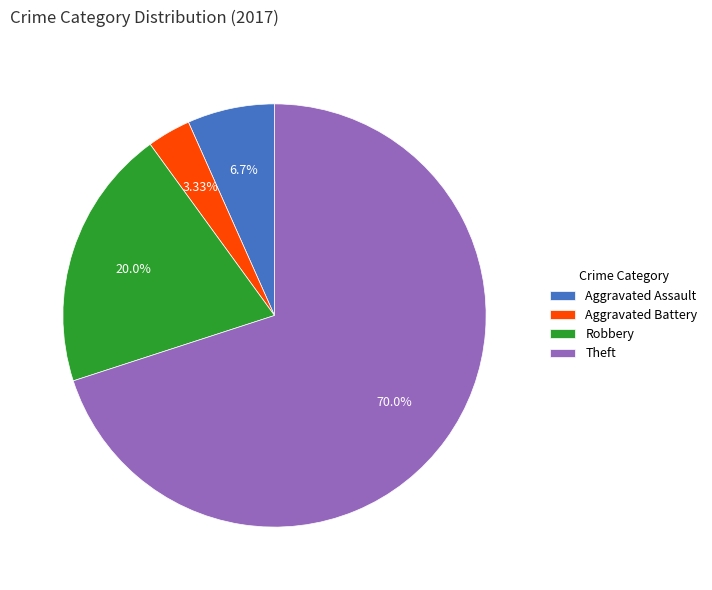

Is there a majority slice in this chart?

Yes